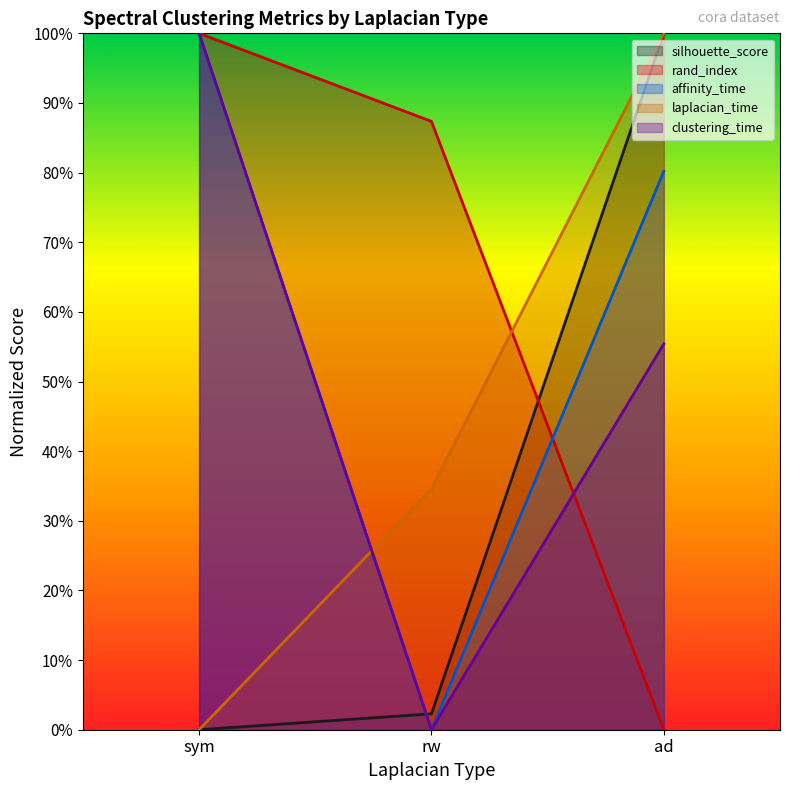

How many lines are shown in the chart?

5